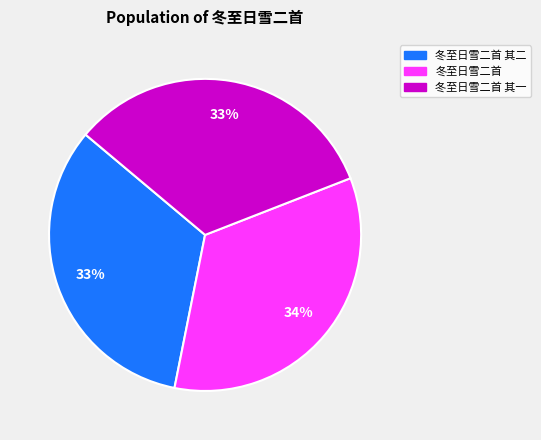

To the nearest percent, what is the difference between the 冬至日雪二首 其一 and 冬至日雪二首 slice percentages?

1%